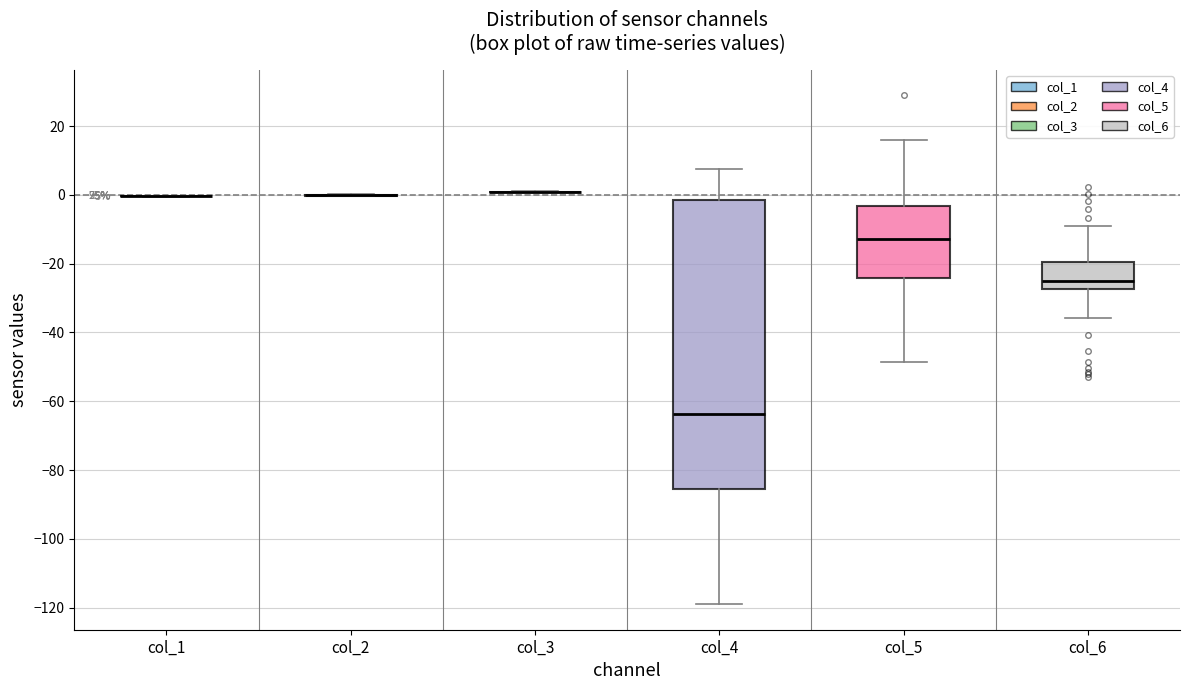

Comparing the boxes themselves (not the whiskers), which one is the tallest?

col_4